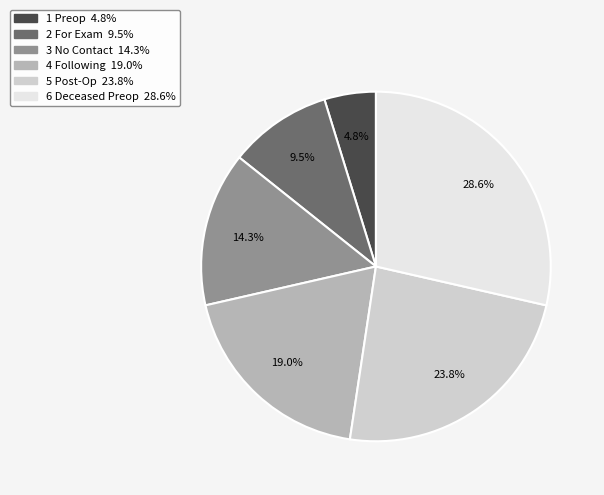

To the nearest percent, what portion does 6 Deceased Preop represent?

29%